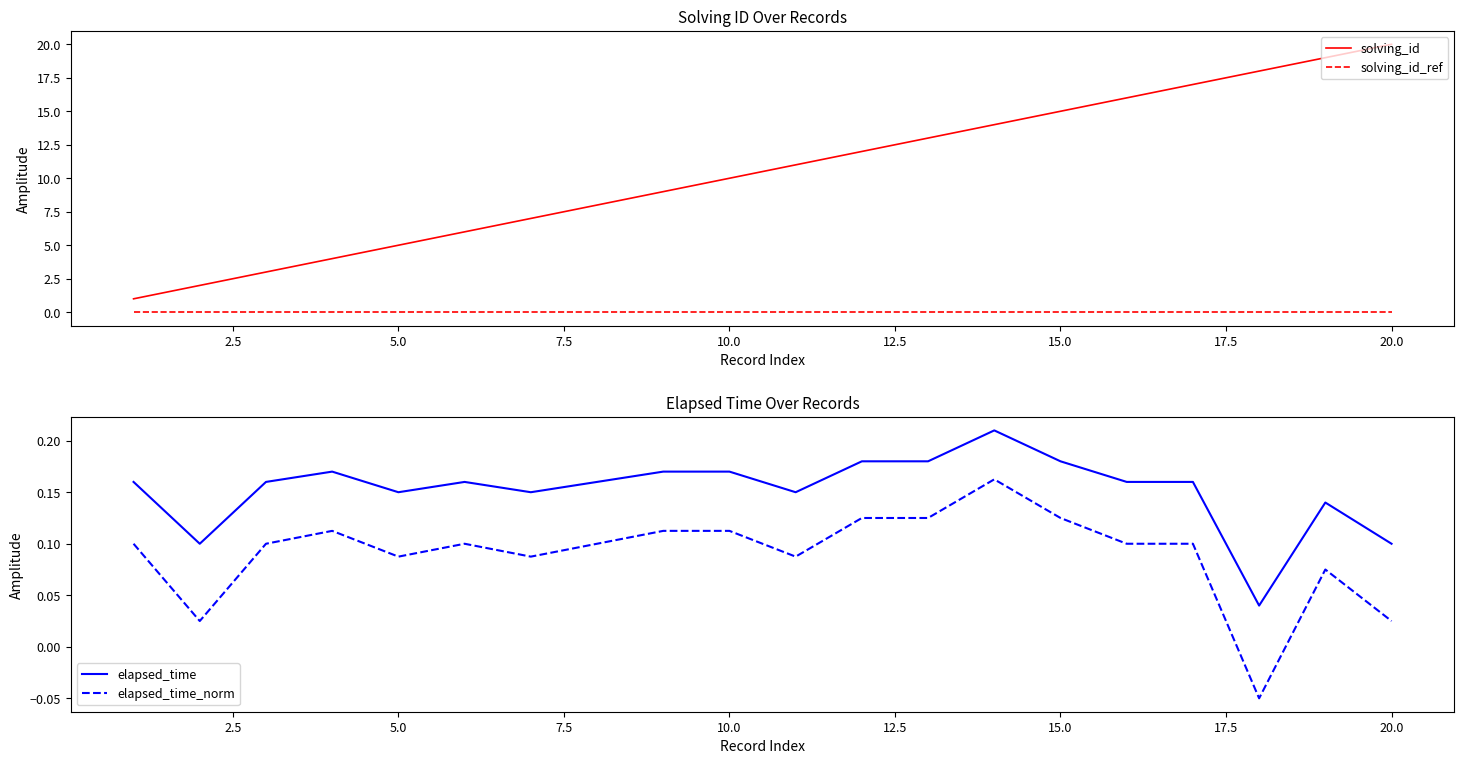

Which series has the largest total across all categories?

solving_id